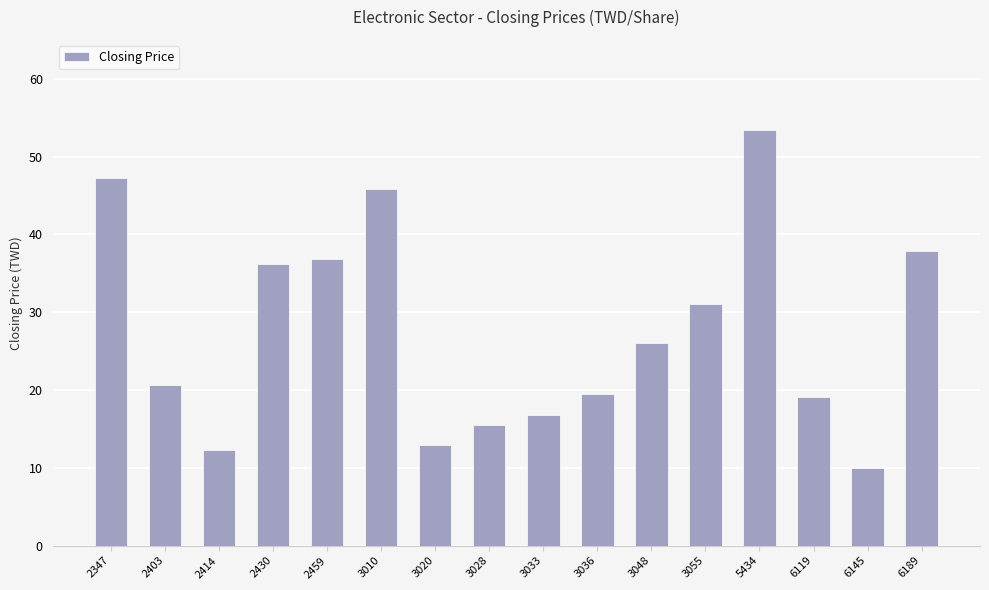

What is the change in value from 3020 to 3048?

+13.1